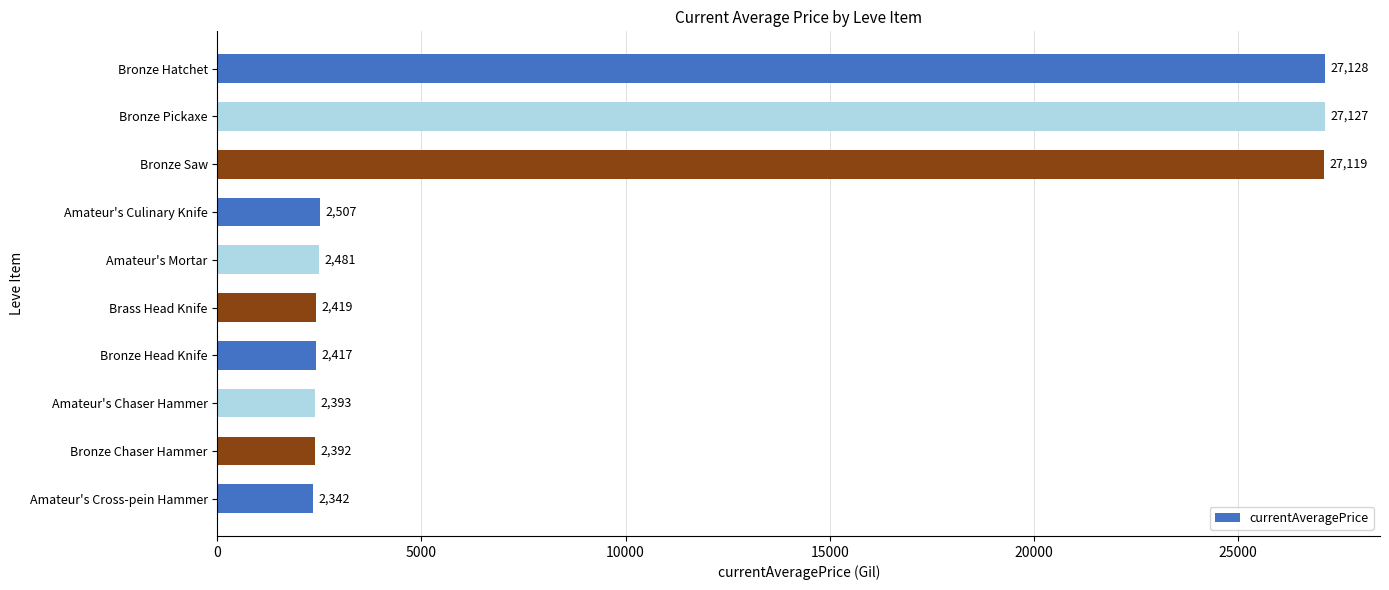

Reading bottom to top, list all the values displayed in this chart.

2342	2392	2393	2417	2419	2481	2507	27119	27127	27128